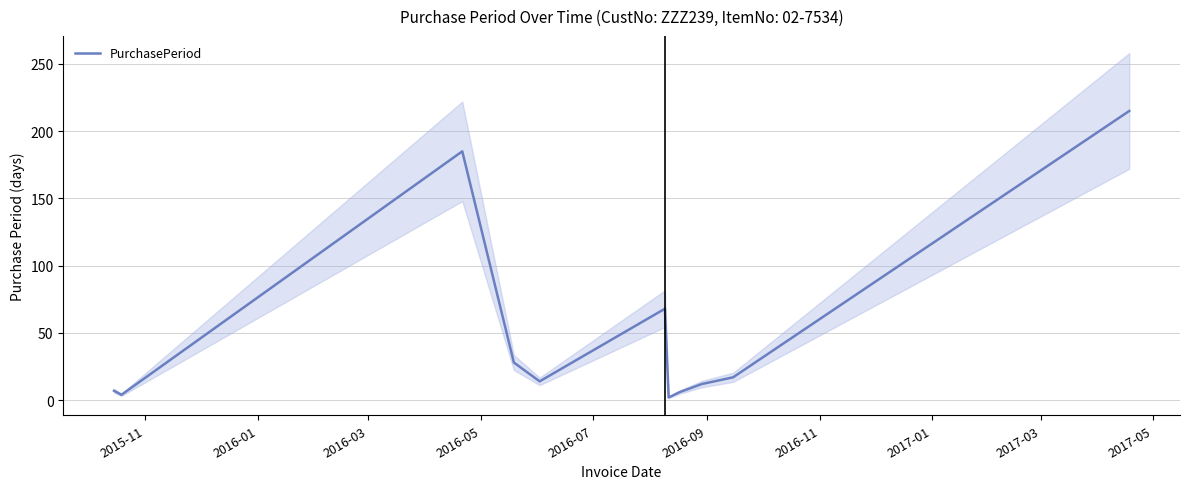

What is the difference between the maximum and second lowest values?

211